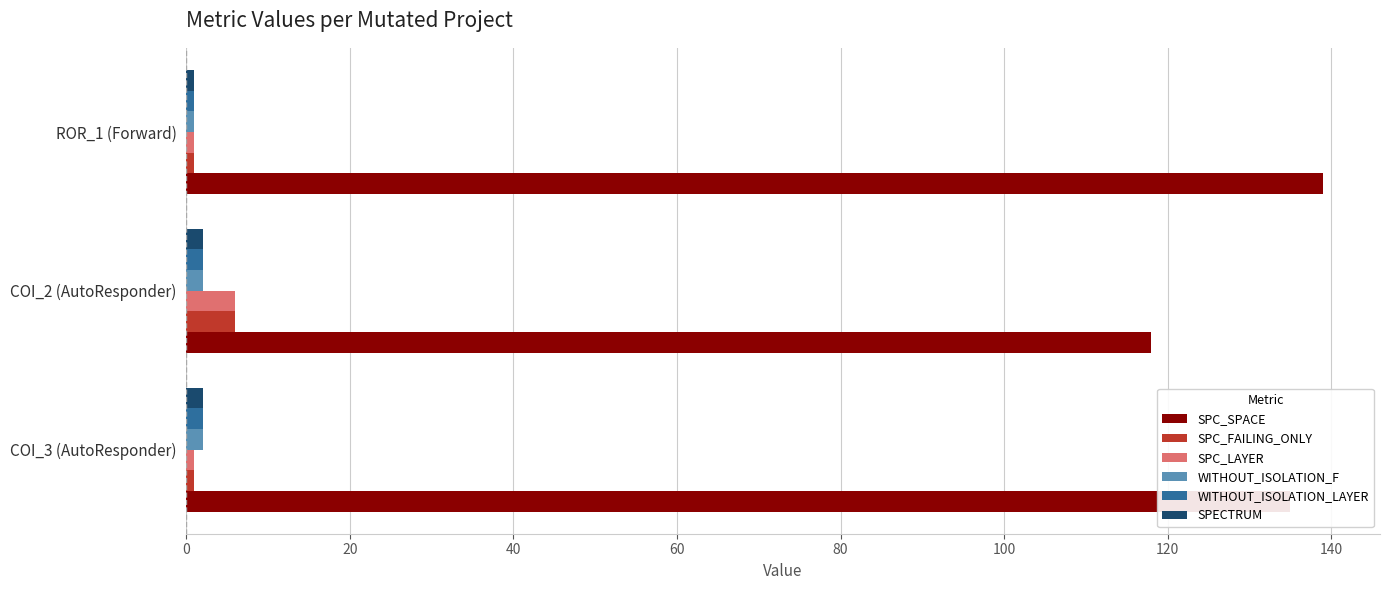

Which series has the largest range (max minus min)?

SPC_SPACE